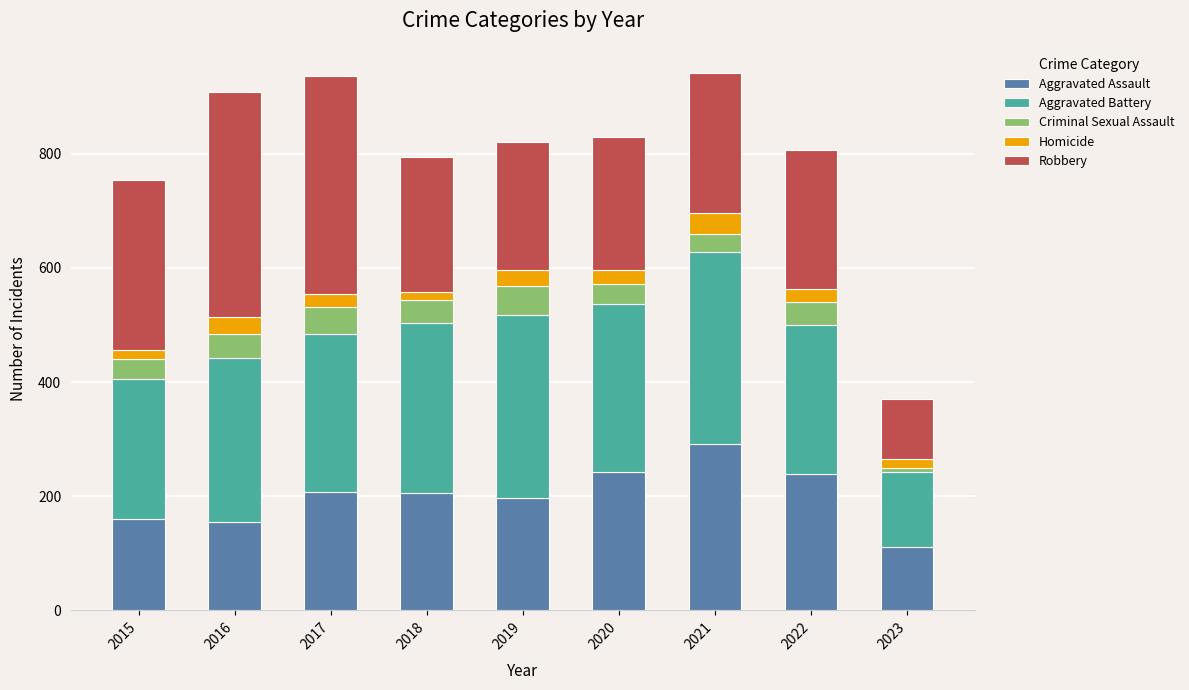

The value of Aggravated Assault at 2023 is 59. True or false?

False